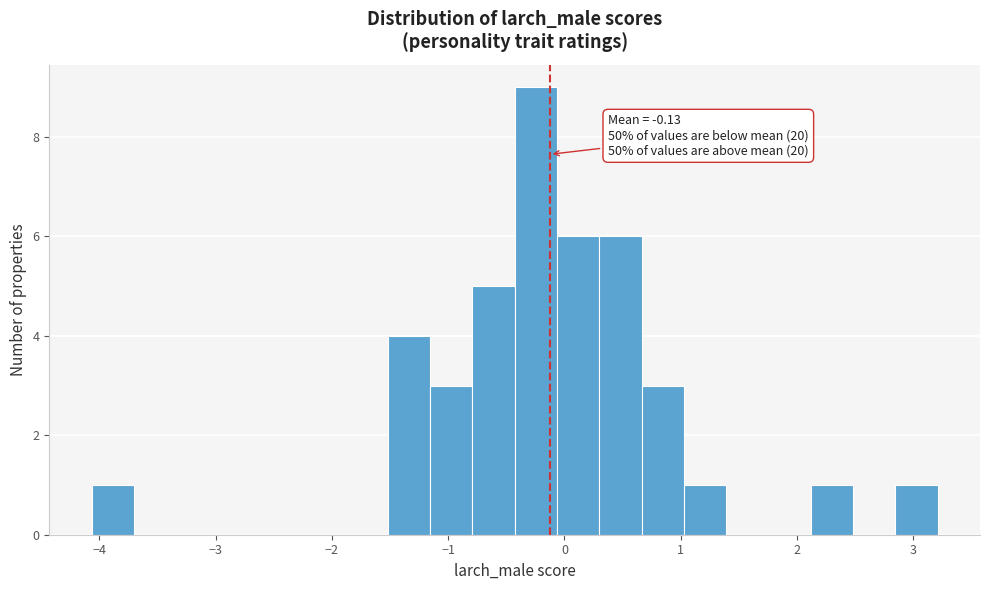

Read against the x-axis, roughly where is the centre of the tallest bar?

-0.2